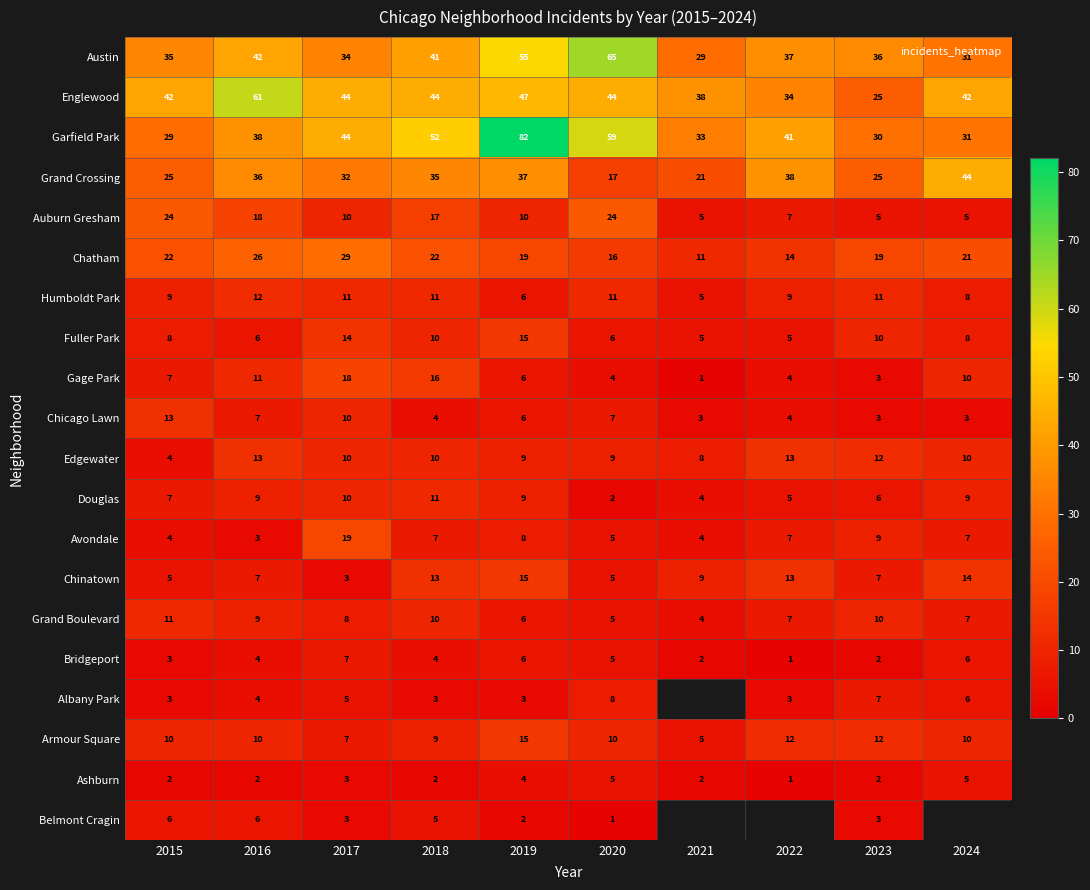

Is the value of Edgewater at 2019 greater than the value of Ashburn at 2015?

Yes